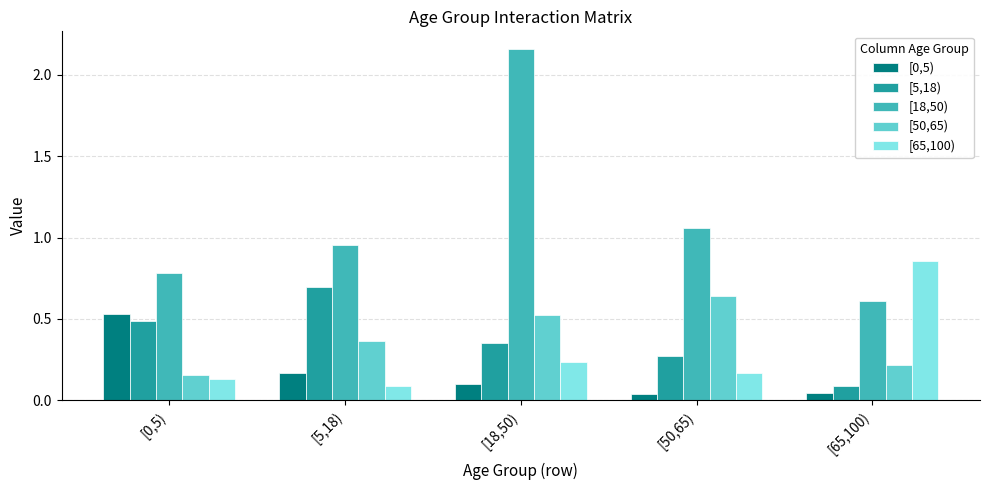

True or false: [65,100) has a value of 0.2 at [50,65).

True